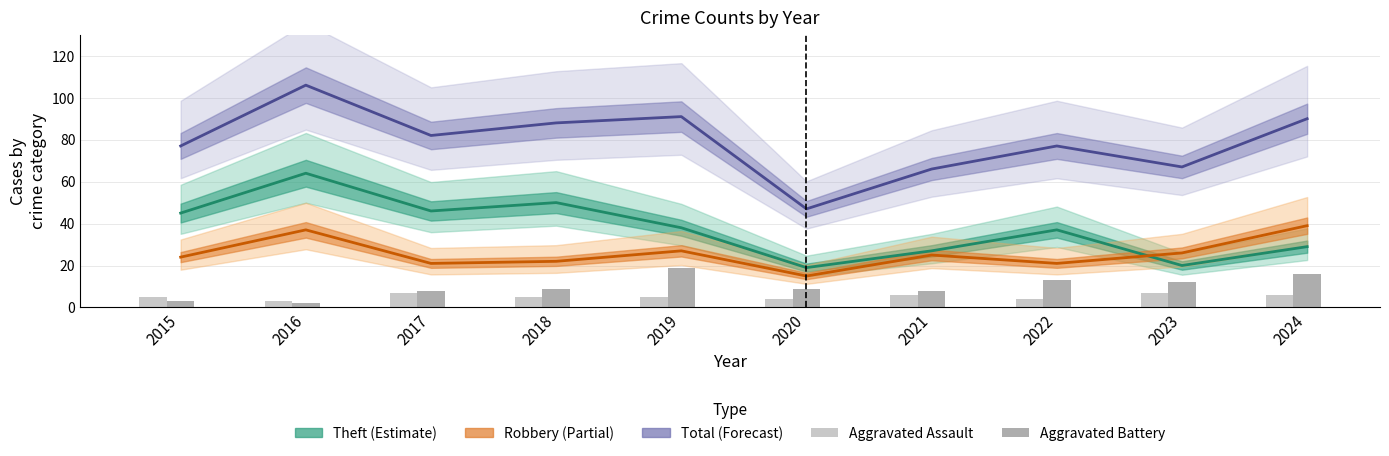

At which label does Aggravated Assault reach its peak?

2017